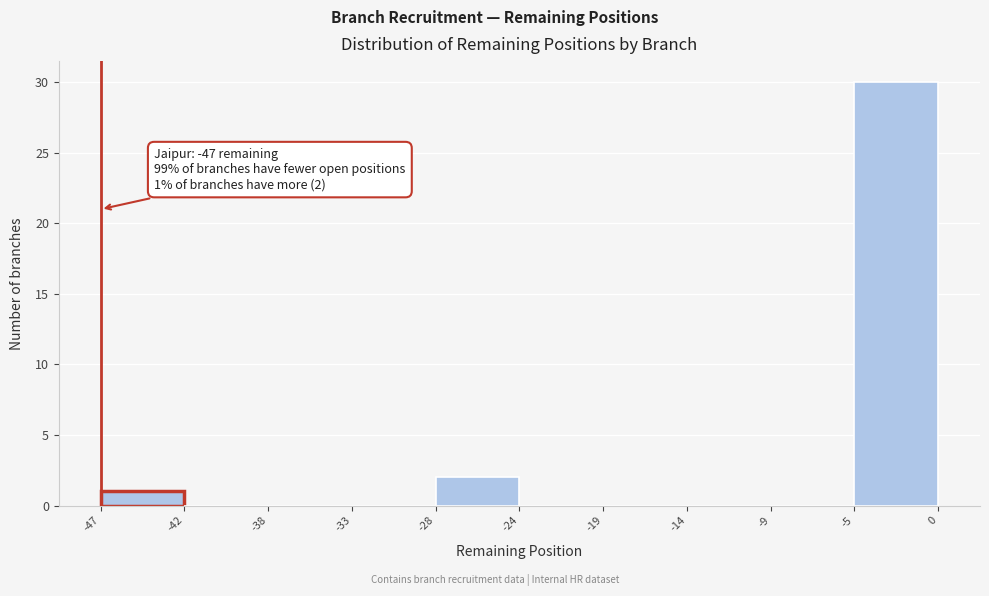

Over which range of the x-axis is the bar tallest?

-5 to 0